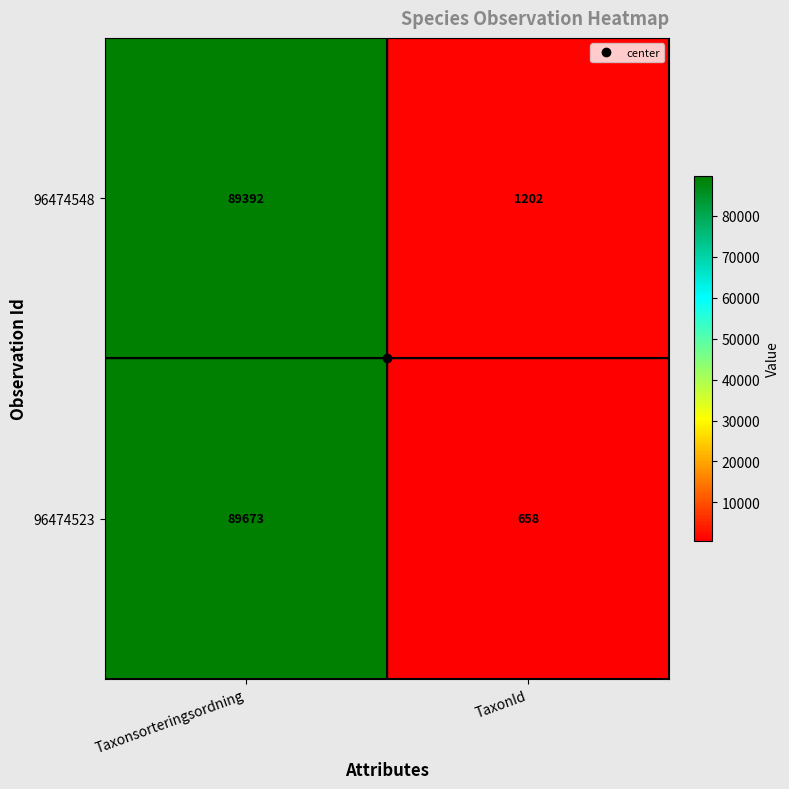

Is it true that 96474523 equals 146526 at Taxonsorteringsordning?

False